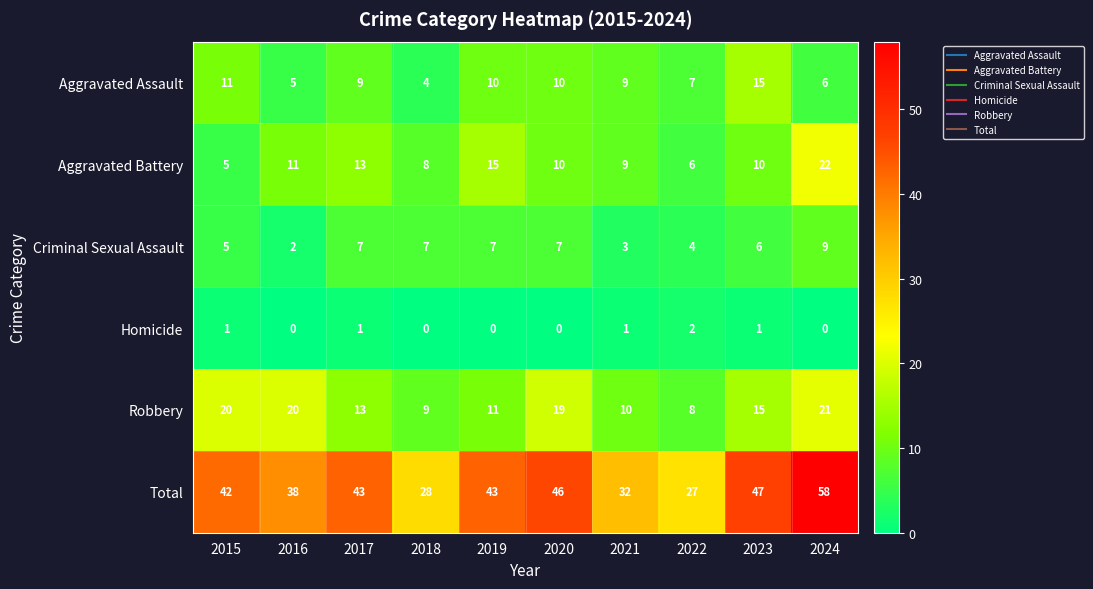

Which series changed the most between 2018 and 2023?

Total